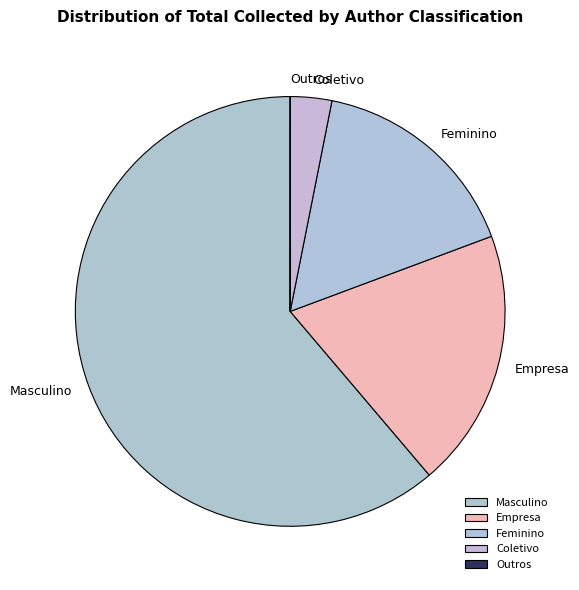

Do Coletivo and Empresa together represent more than half of the pie?

No